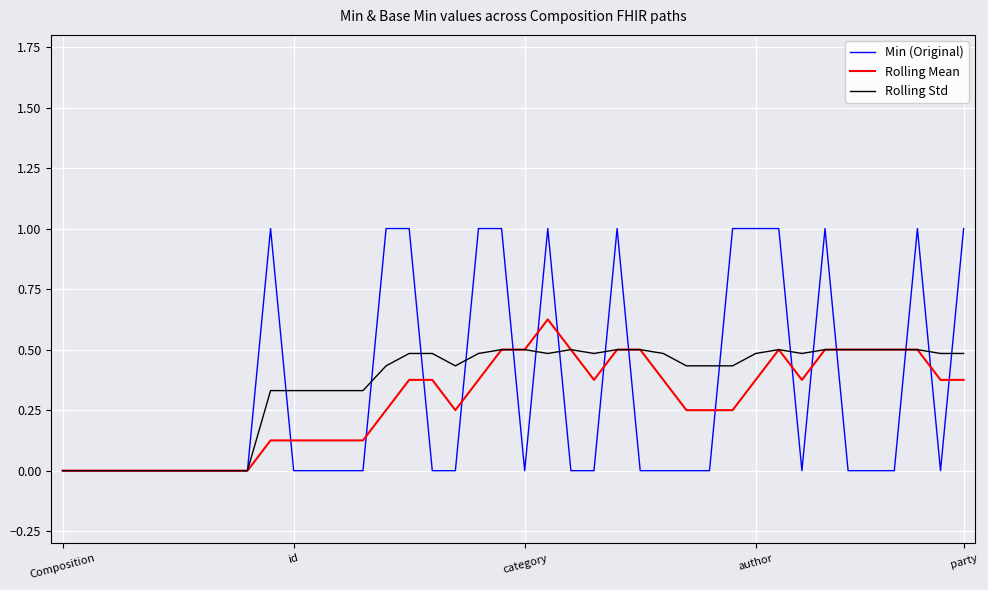

Rank the series by their maximum value, from highest to lowest.

Min (Original), Rolling Mean, Rolling Std